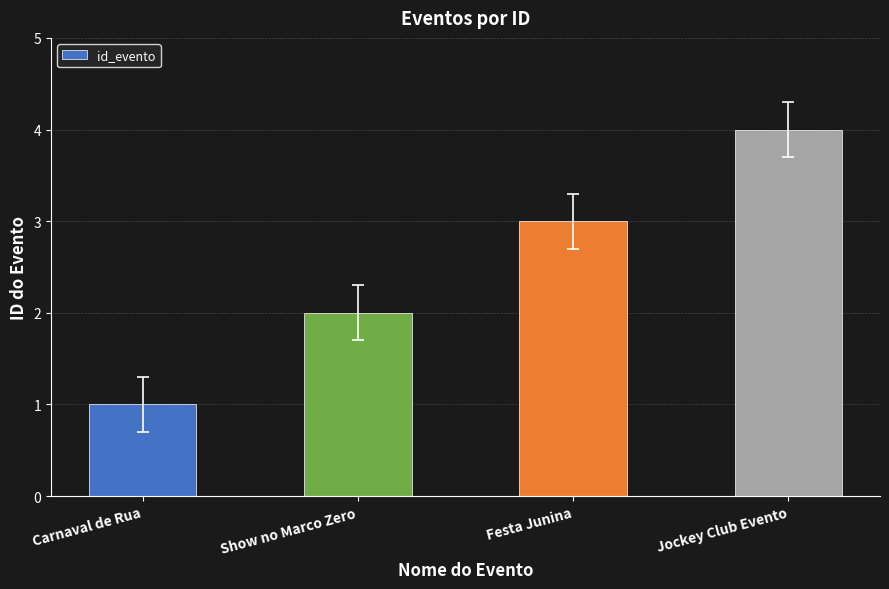

How many data points does each series have?

4